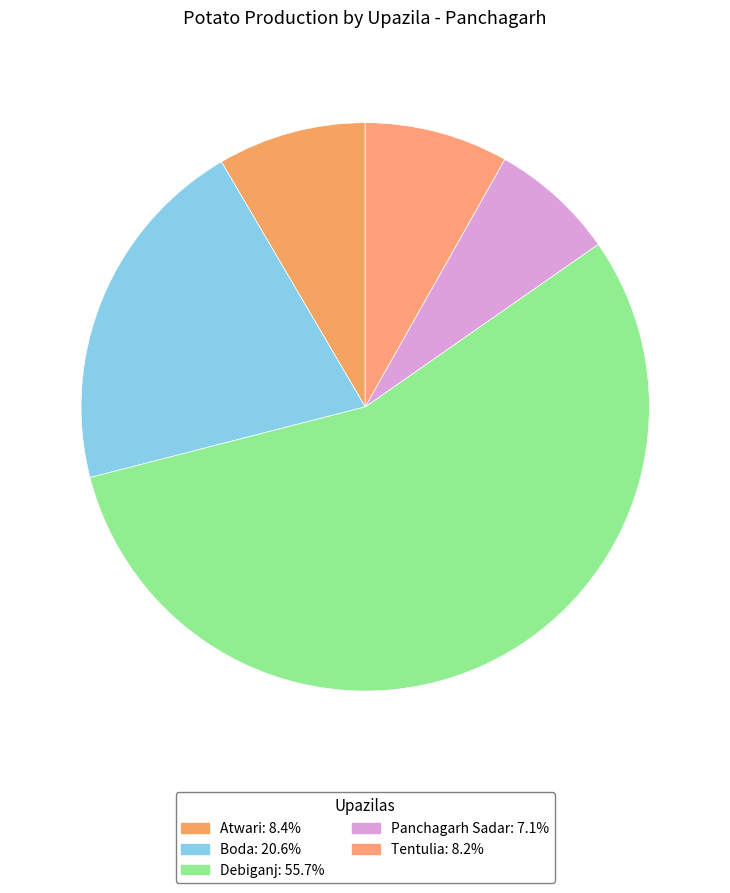

How many segments does this pie chart have?

5